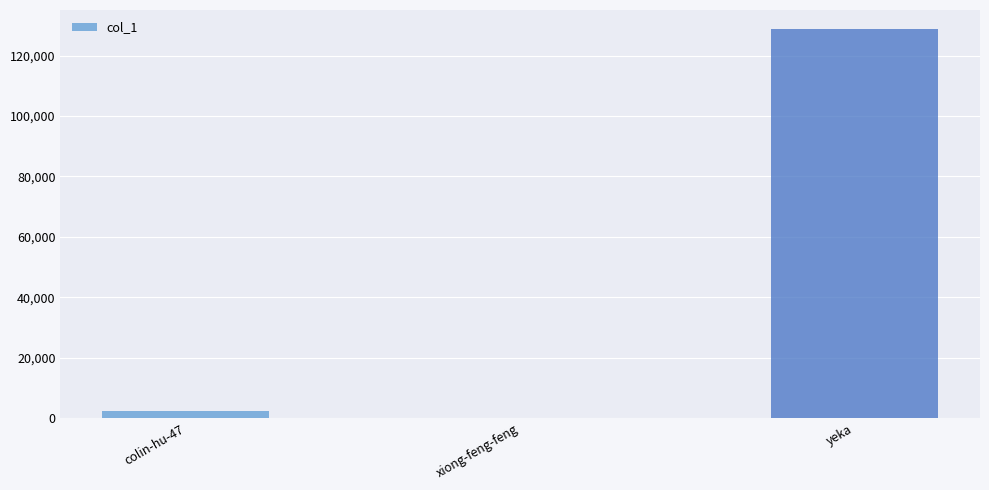

Reading left to right, transcribe all the data shown in this chart.

colin-hu-47=2204	xiong-feng-feng=30	yeka=128721